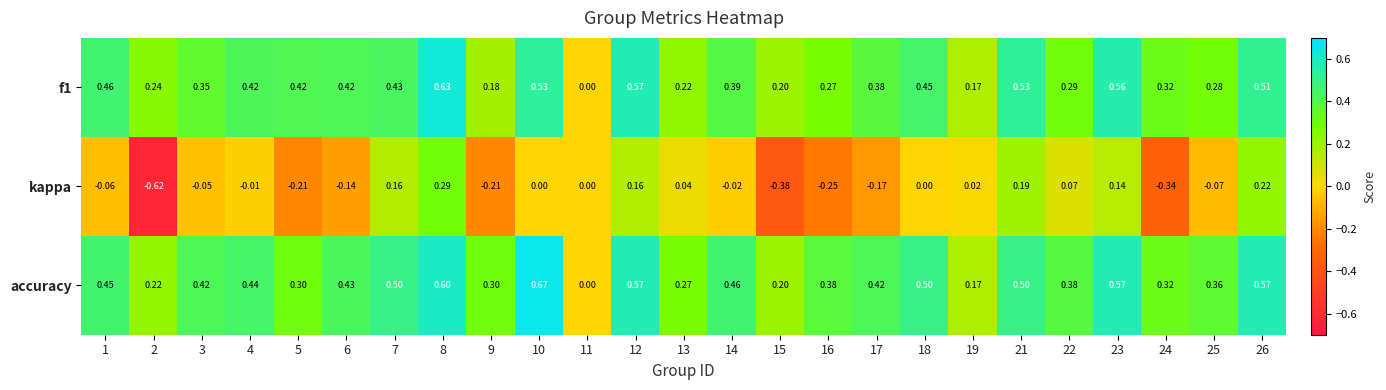

Which series has the widest spread of values?

kappa